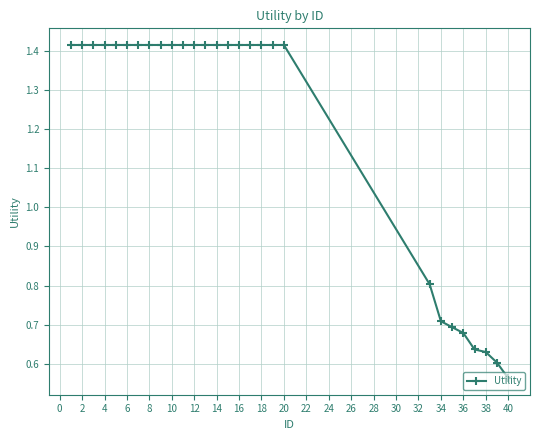

What is the difference between the maximum and minimum values?

0.8